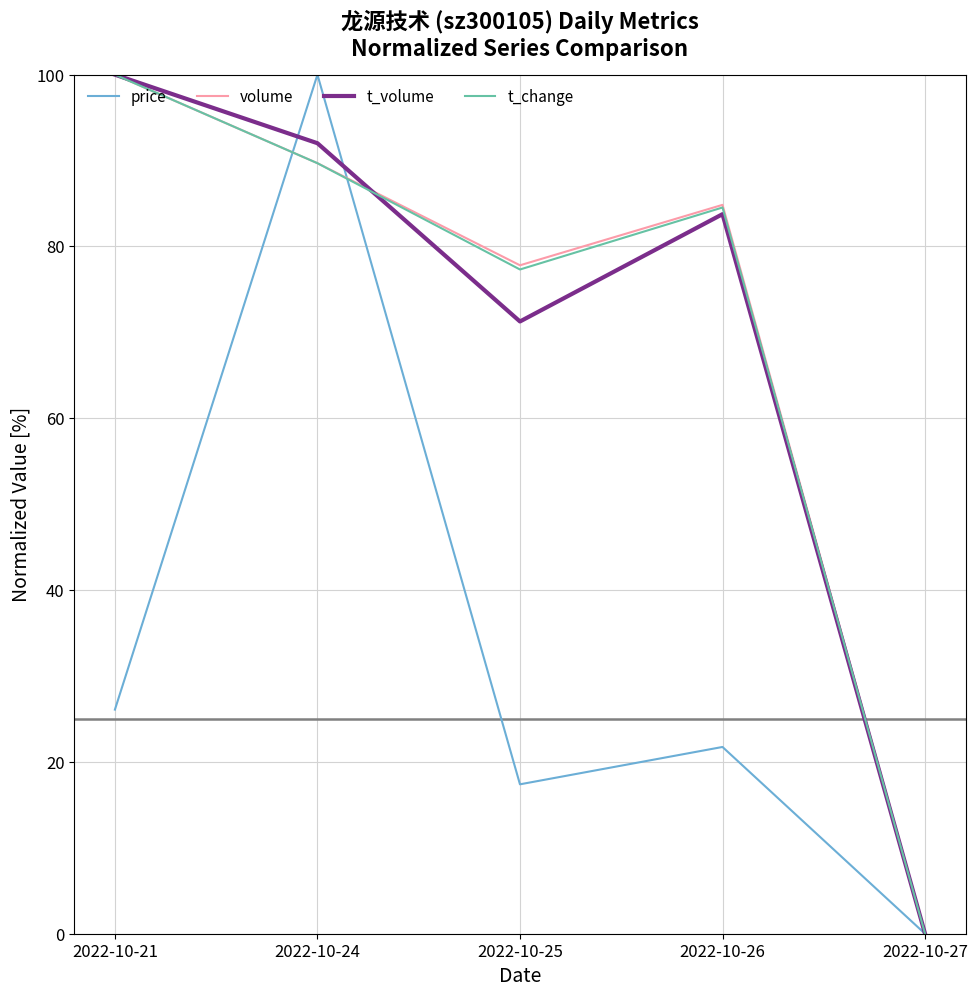

How many interior local valleys does the t_change series have?

1